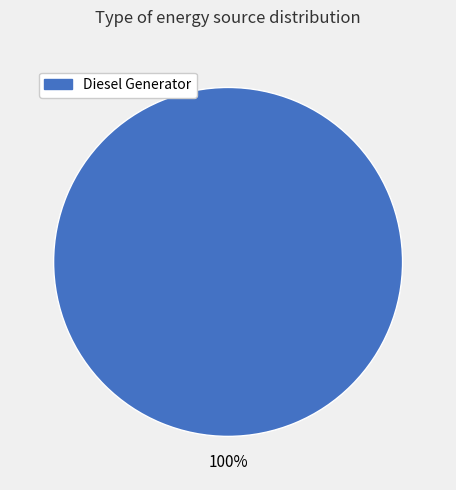

Is there any slice that represents more than half of the pie?

Yes